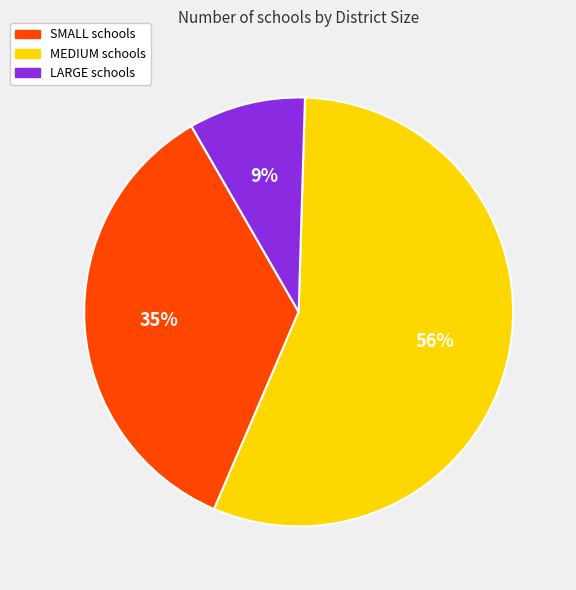

Combined, do LARGE and SMALL account for over 50%?

No